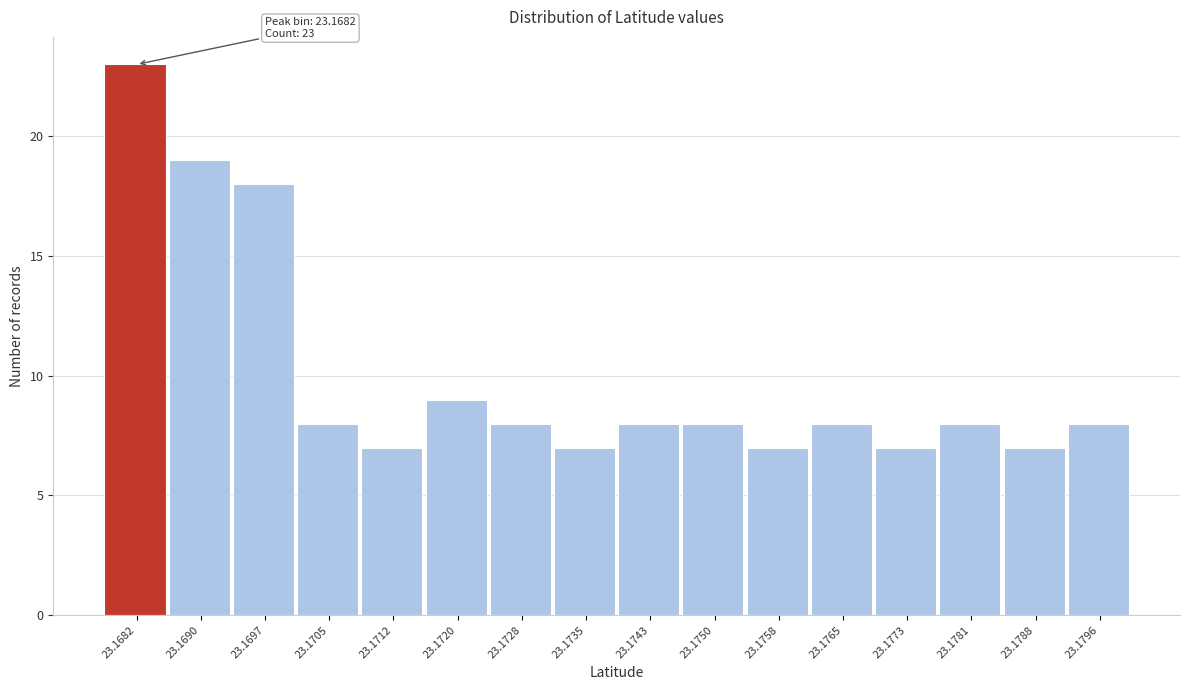

Reading right to left, list all the values displayed in this chart.

23.1796=8	23.1788=7	23.1781=8	23.1773=7	23.1765=8	23.1758=7	23.1750=8	23.1743=8	23.1735=7	23.1728=8	23.1720=9	23.1712=7	23.1705=8	23.1697=18	23.1690=19	23.1682=23